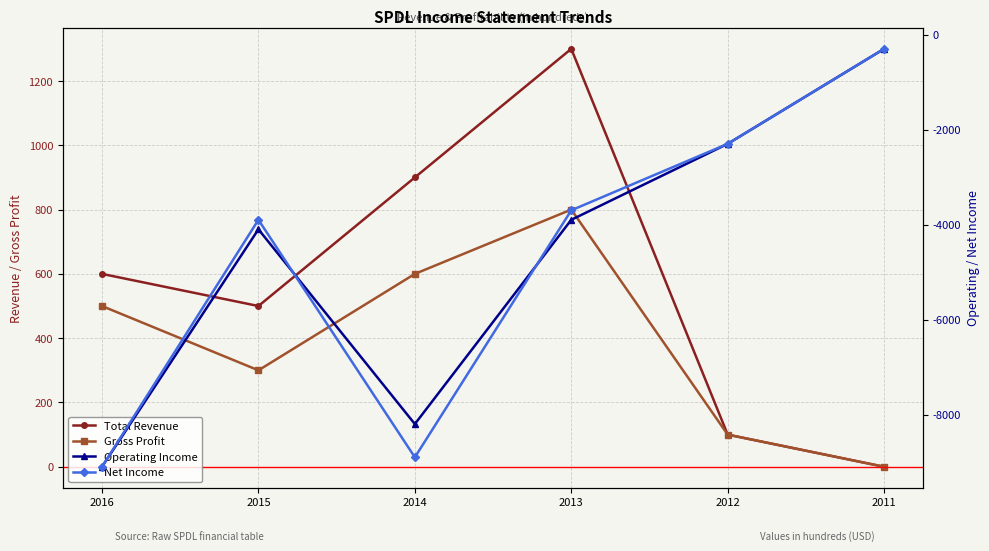

Where does the Gross Profit series first go above 500?

2014